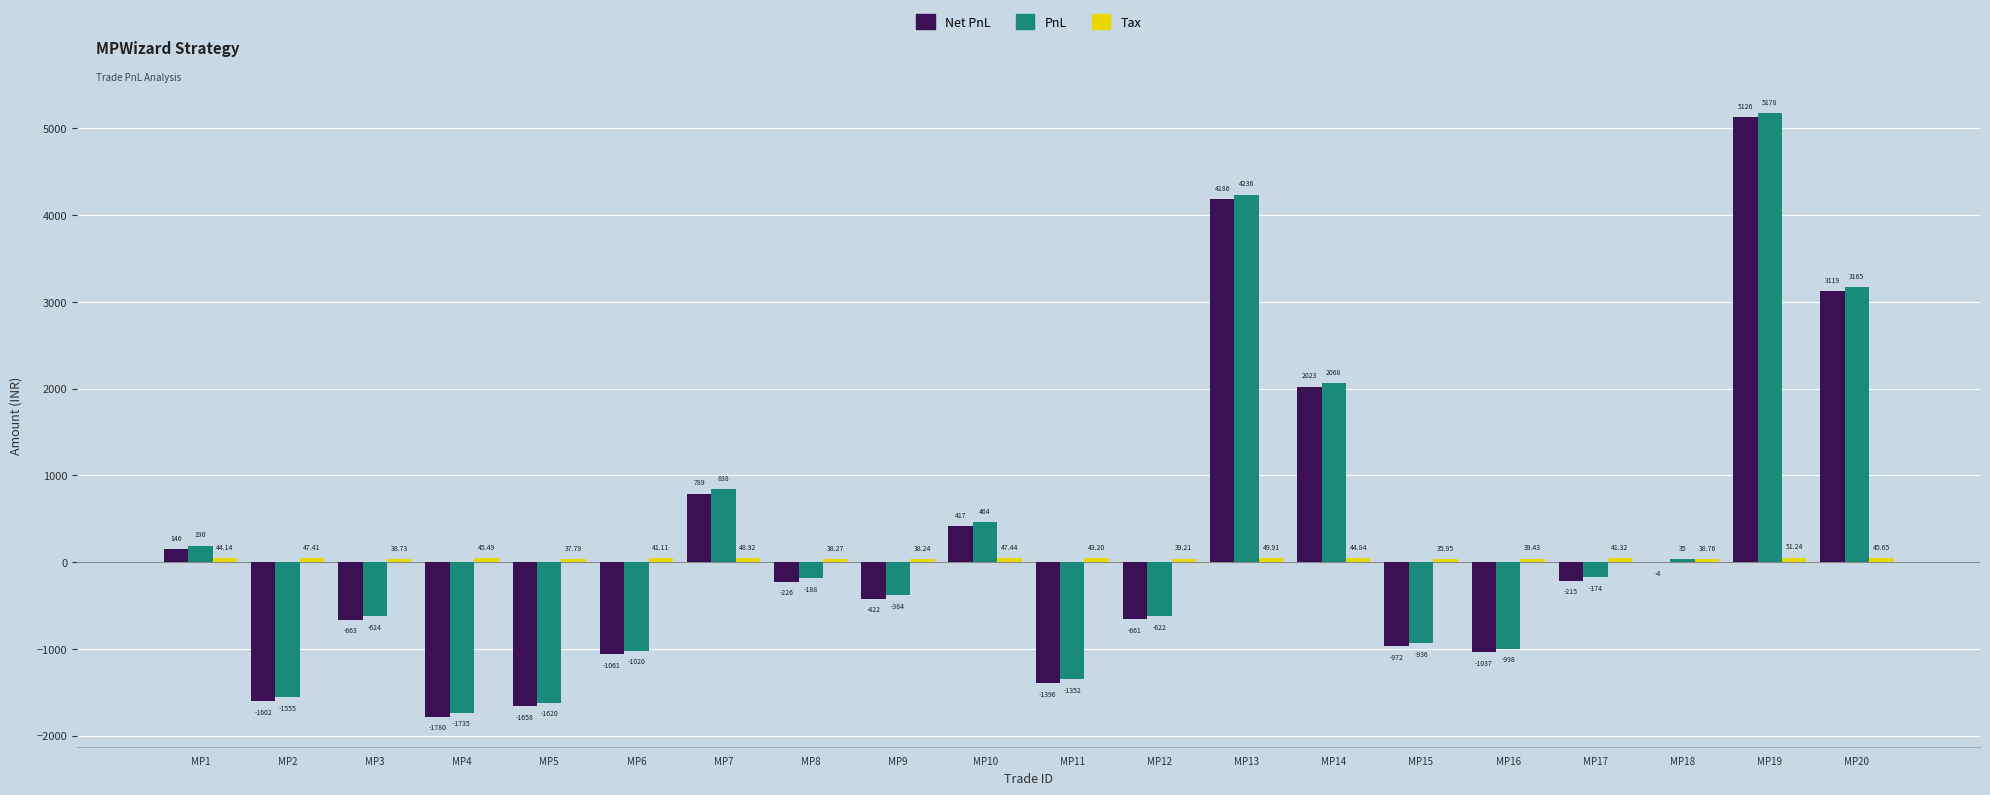

Are the bars horizontal?

No